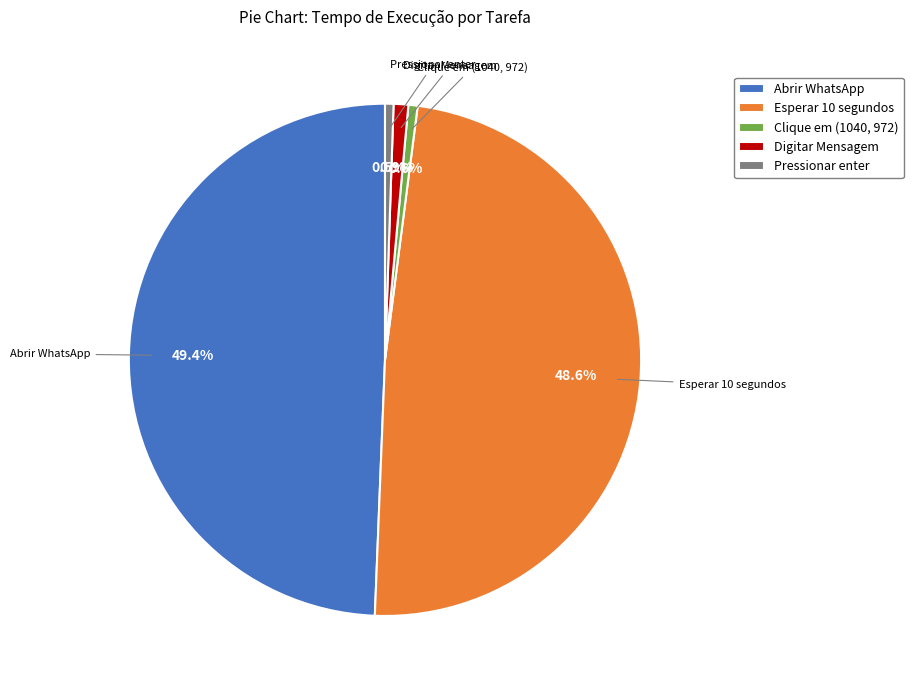

True or false: Digitar Mensagem accounts for 10% of the total.

False